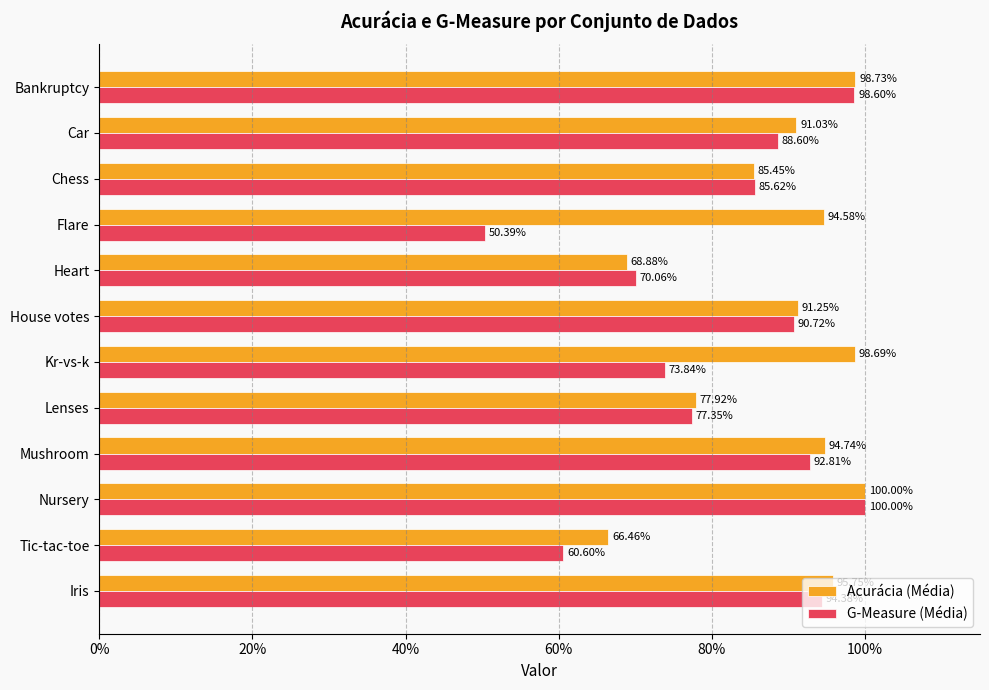

What are all the series names shown in the legend?

Acurácia (Média), G-Measure (Média)